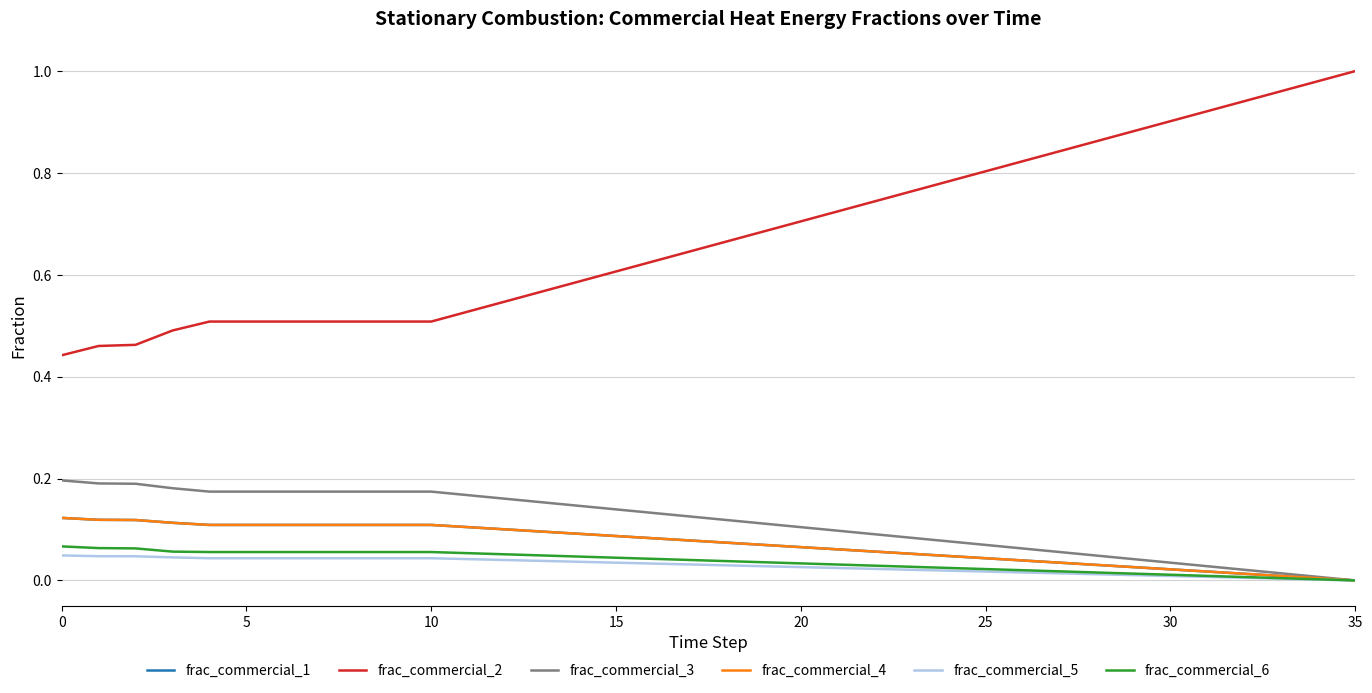

Is this an area chart (filled region under the line)?

No